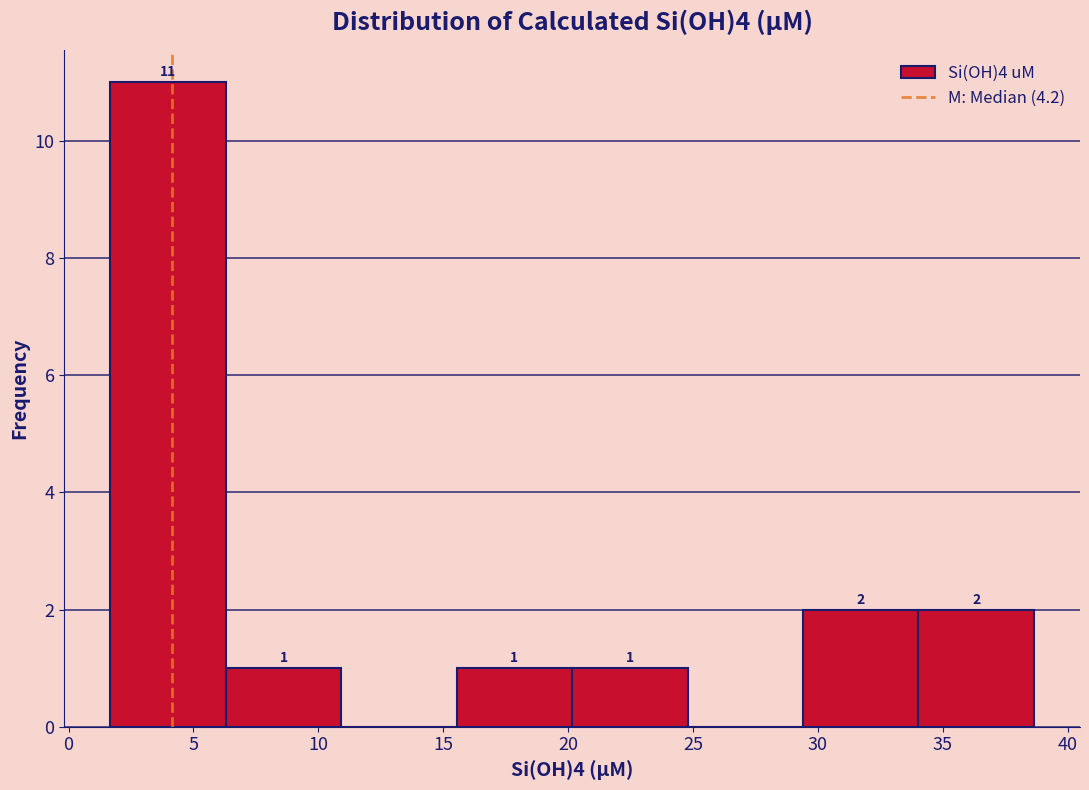

Over which range of the x-axis is the bar tallest?

1.5 to 6.5